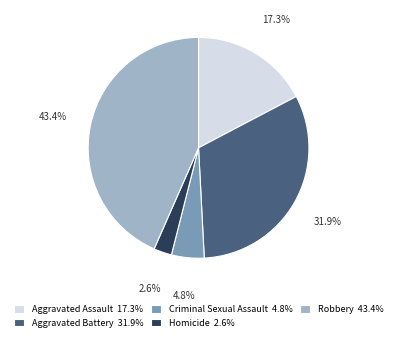

To the nearest percent, what percentage of the pie is Homicide?

3%